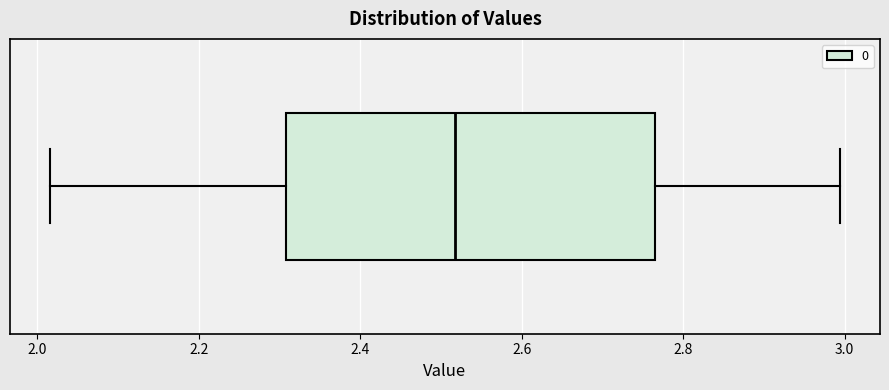

Where is the right edge of the box on the x-axis? The values are not printed on the chart, so give them approximately, as read against the axis.

2.76